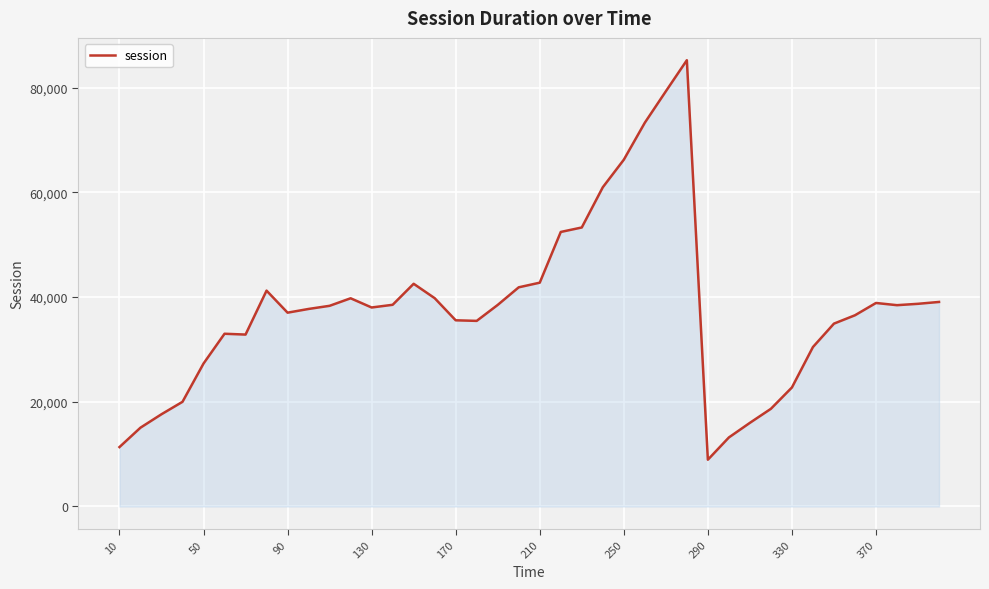

What is the difference between the maximum and minimum values?

76292.9